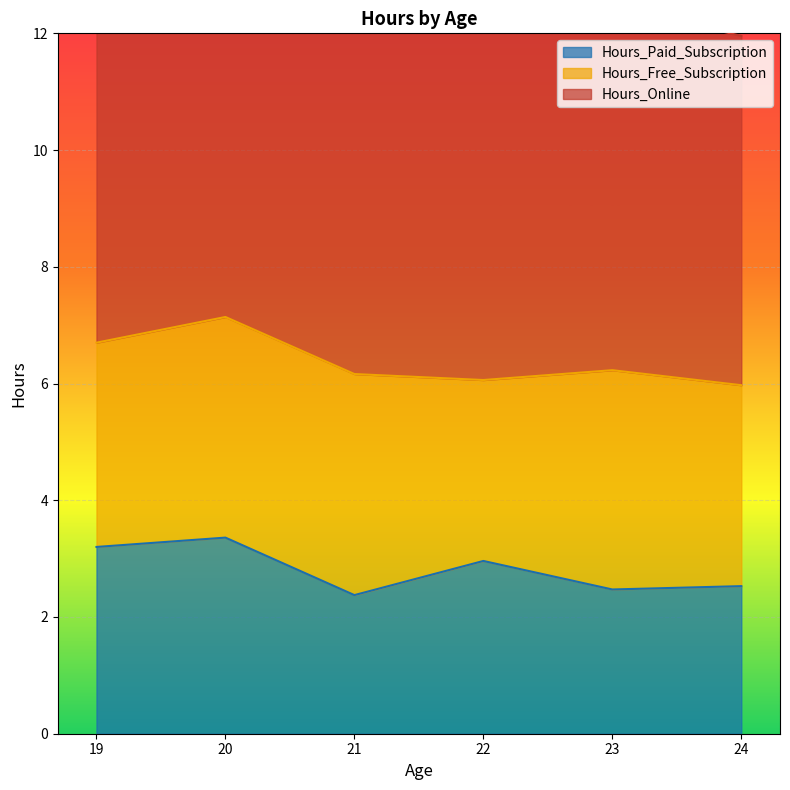

The value of Hours_Paid_Subscription at 24 is 2.5. True or false?

True